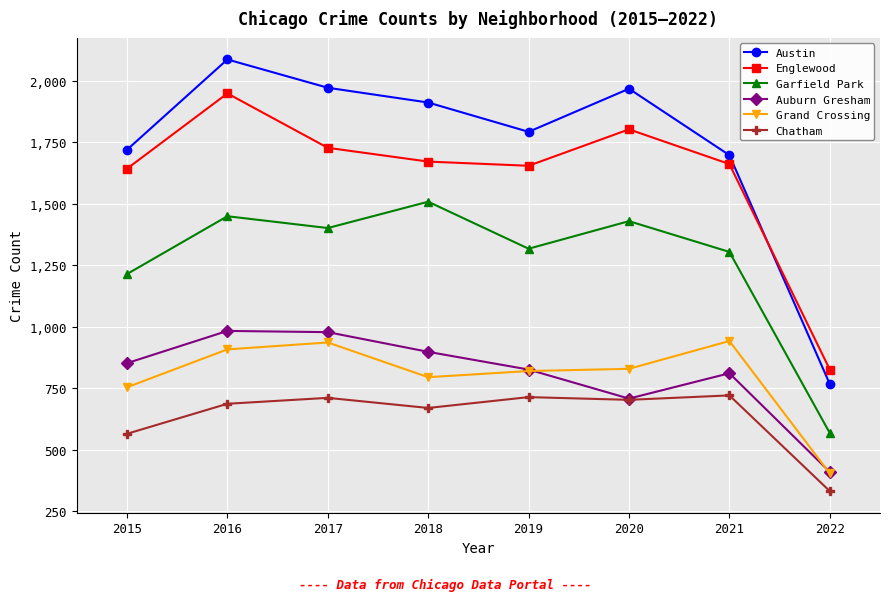

What is the difference between the highest and lowest values at 2021?

976